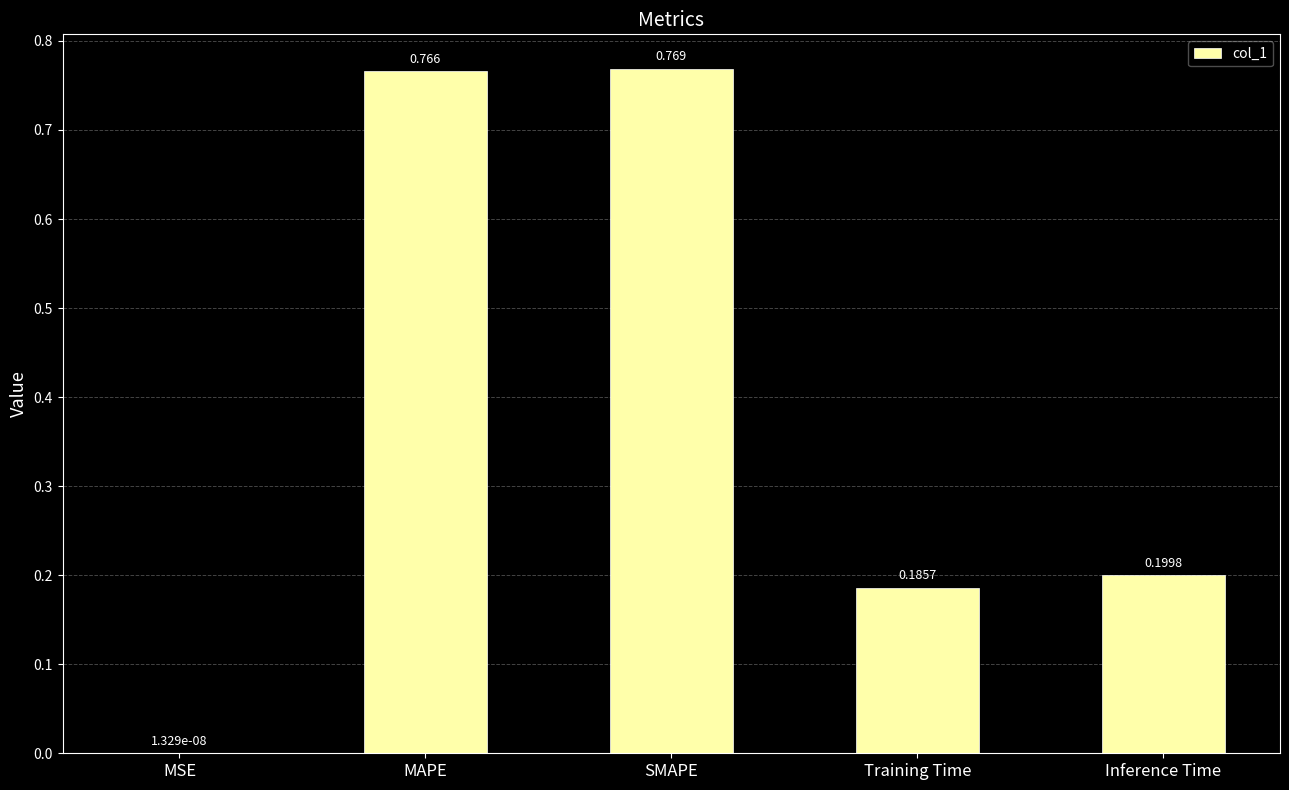

Which category has the highest value across all series?

SMAPE